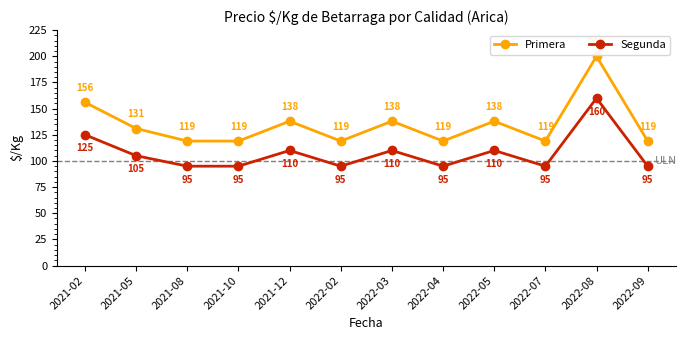

What position from the right is 2022-02?

7